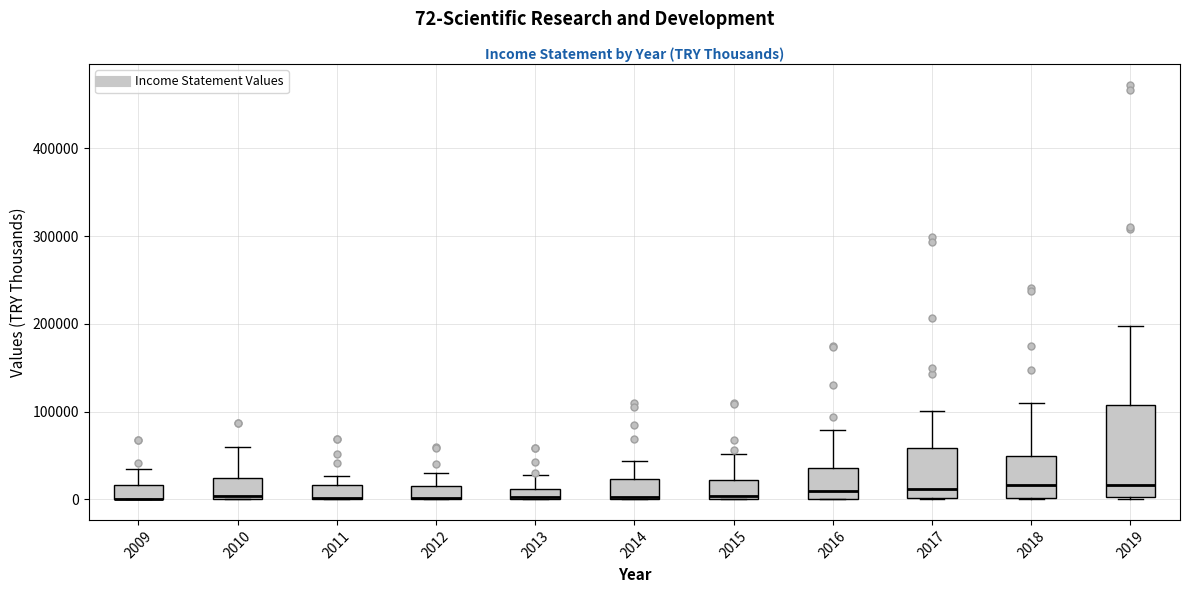

Which box is the tallest, from its lower edge to its upper edge?

2019